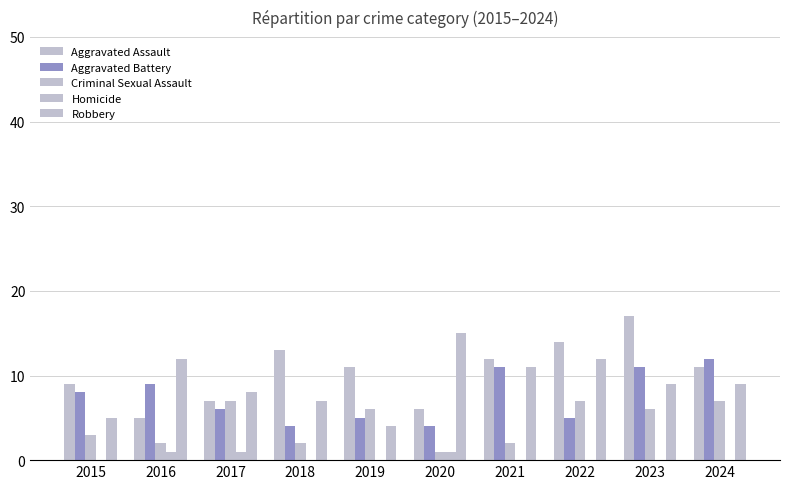

Does the chart contain stacked bars?

No